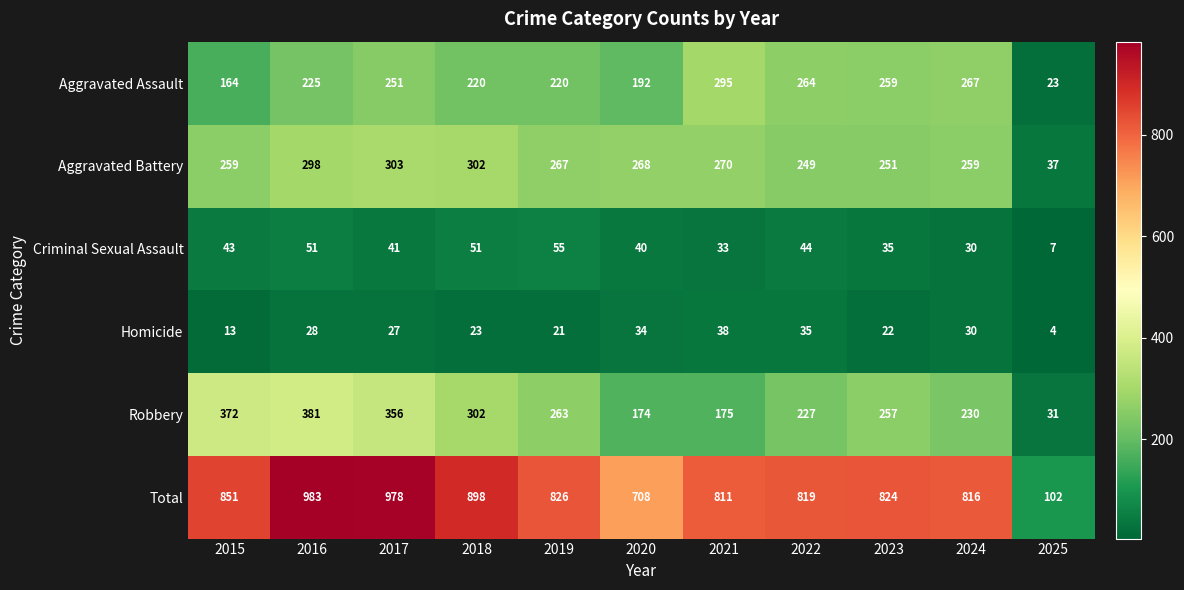

Which series changed the most between 2018 and 2024?

Total